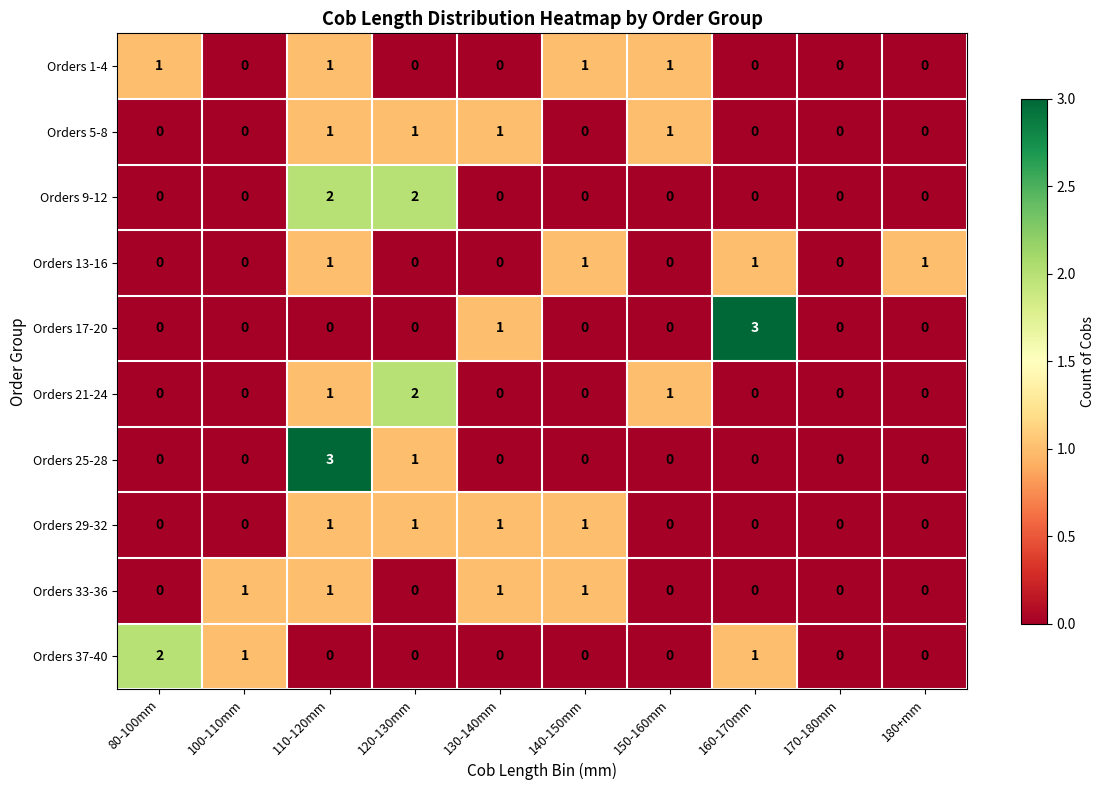

The value of Orders 13-16 at 80-100mm is 0. True or false?

True